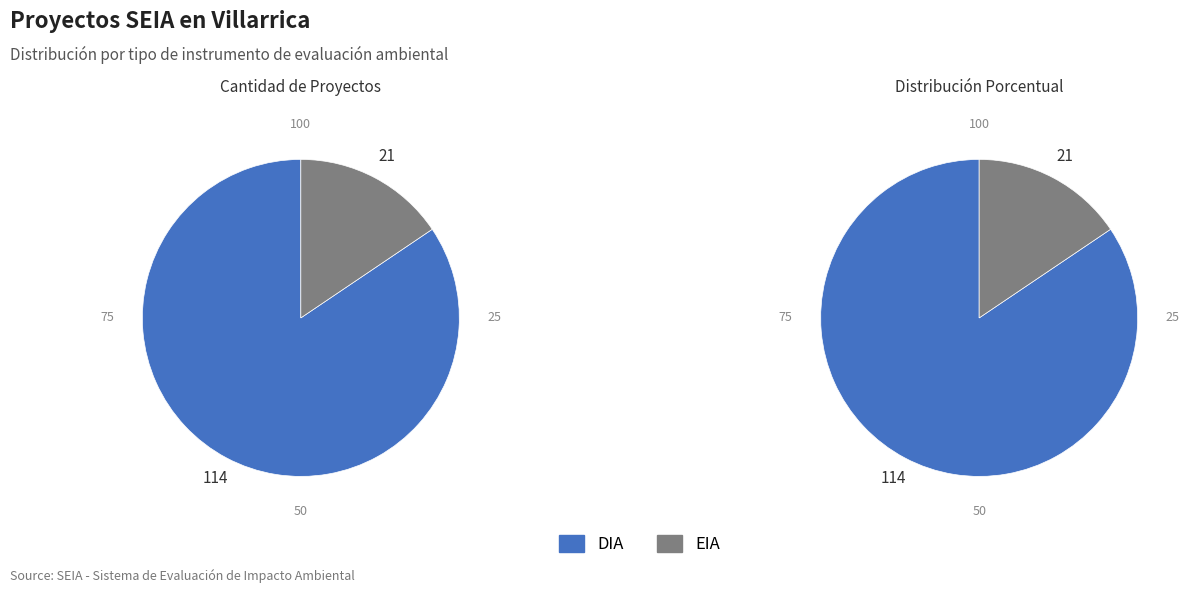

Which category accounts for the majority?

DIA